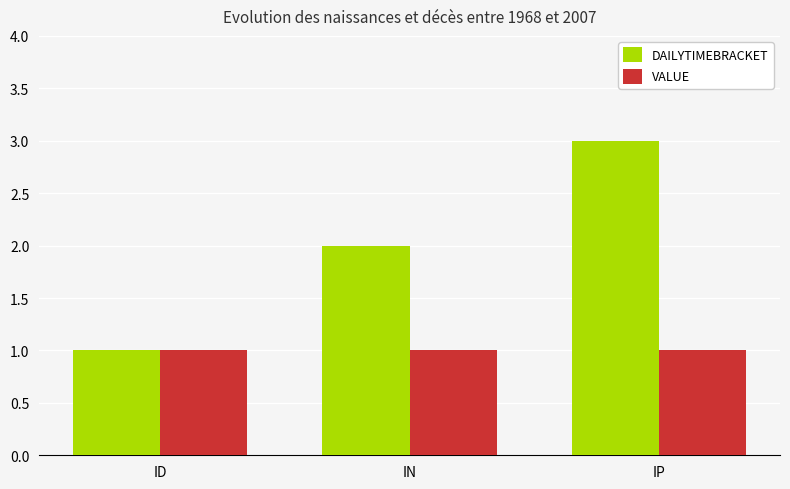

List the labels in order of DAILYTIMEBRACKET value, largest first.

IP, IN, ID